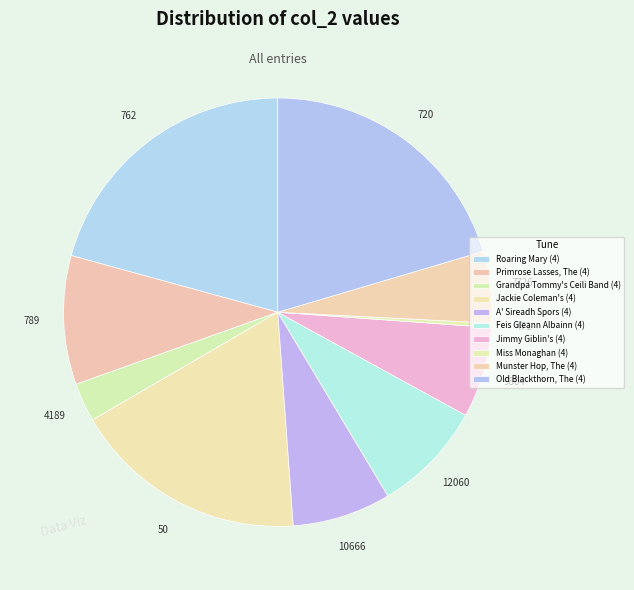

To the nearest percent, what portion does Old Blackthorn, The (4) represent?

20%